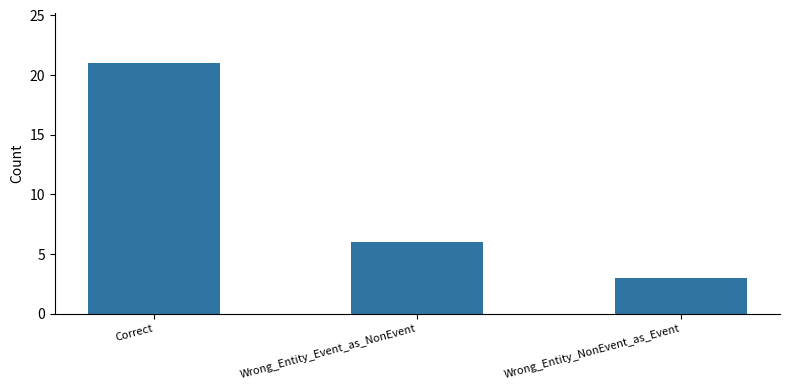

What value does the data have at Correct, to the nearest 10?

20